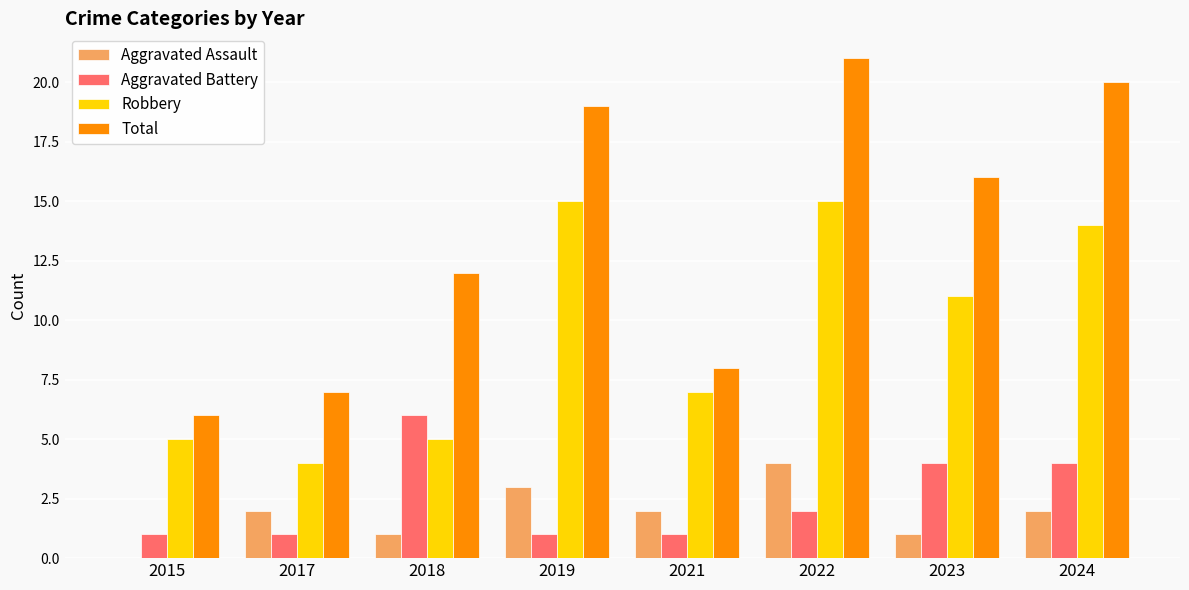

Which series changed the most between 2018 and 2023?

Robbery